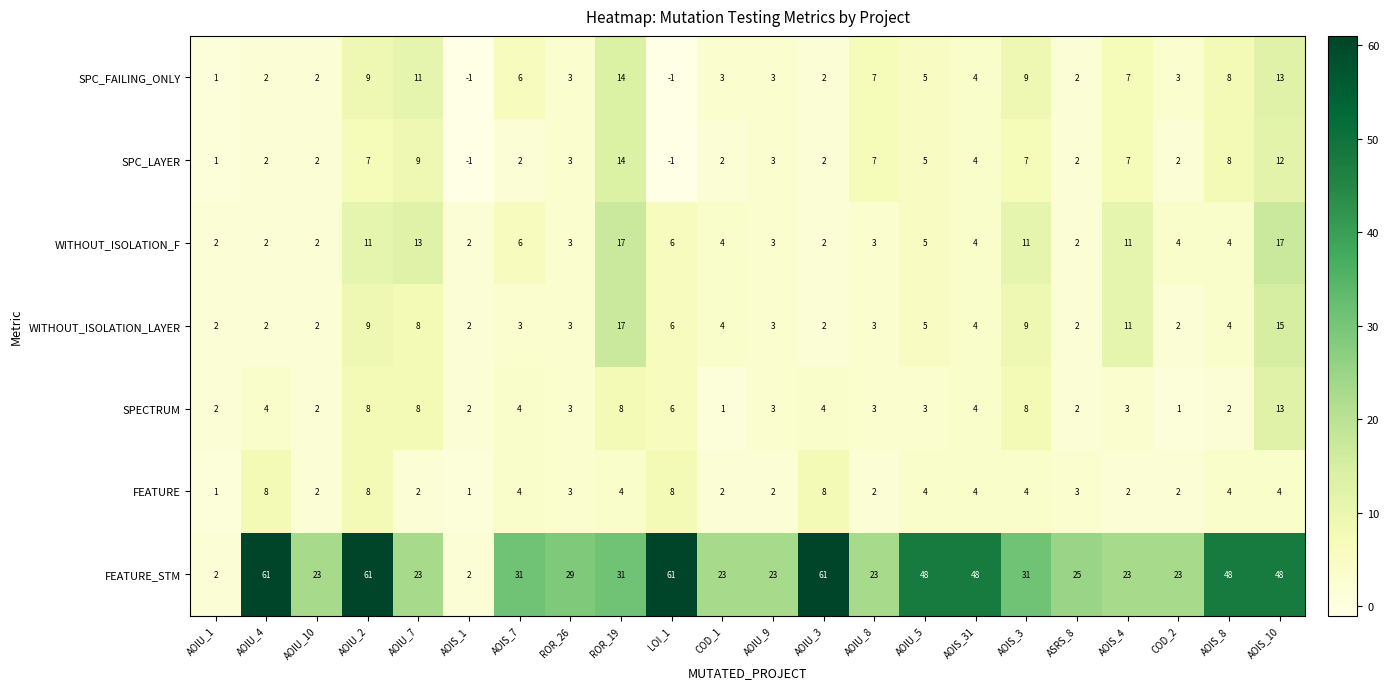

What is the spread (max minus min) of values at AOIU_8?

21